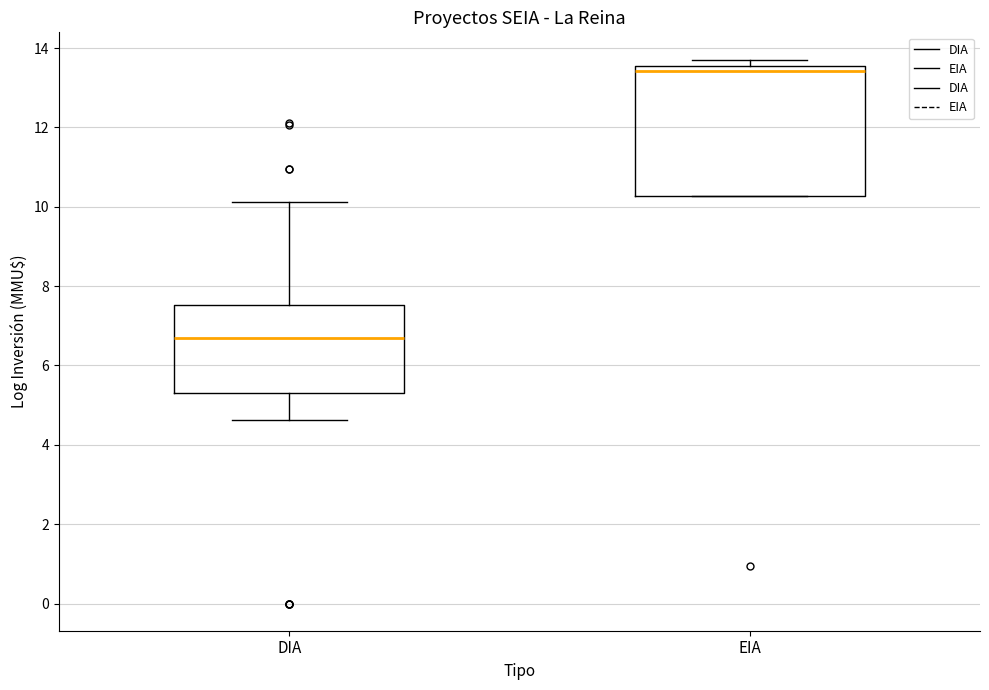

Where is the lower edge of the box for DIA on the y-axis? The values are not printed on the chart, so give them approximately, as read against the axis.

5.4